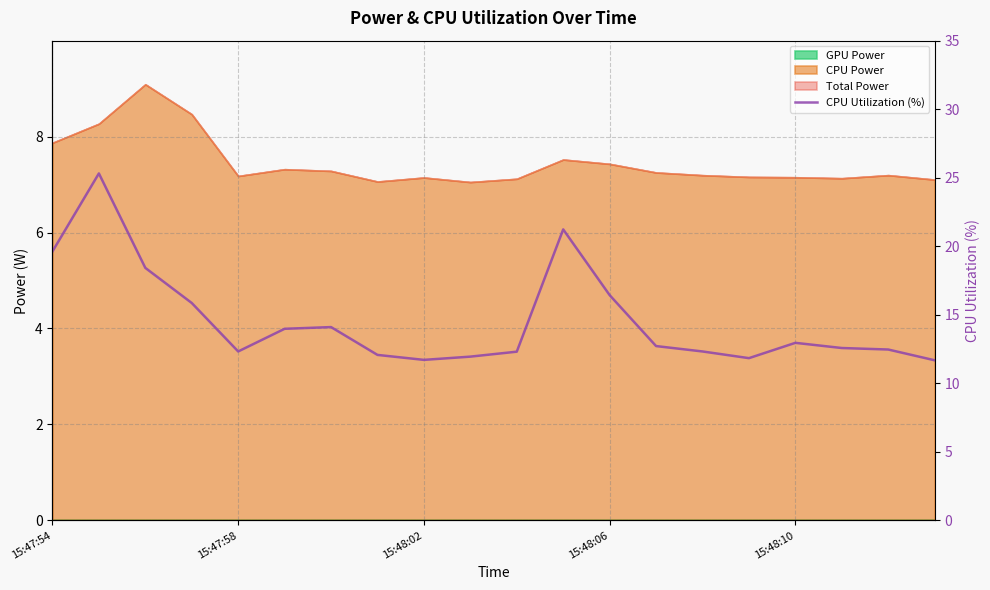

How many lines are shown in the chart?

1